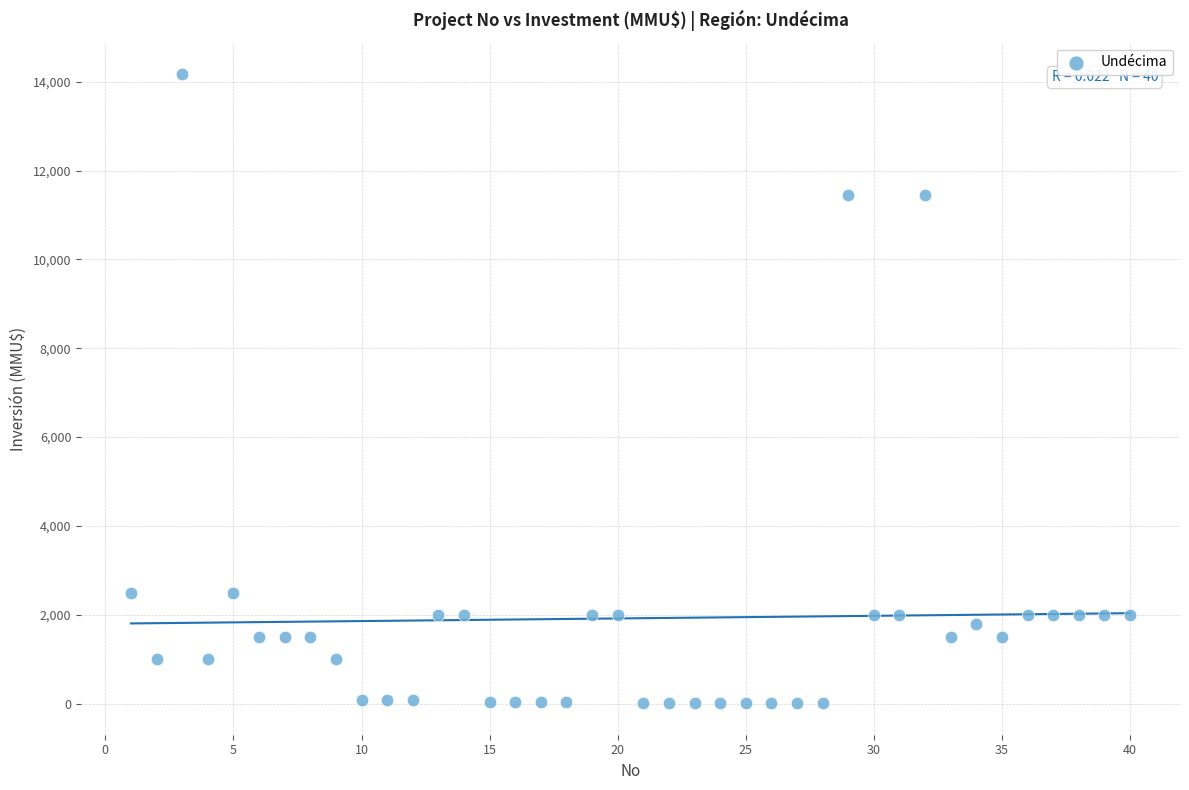

What is the range of X values (max minus min)?

39